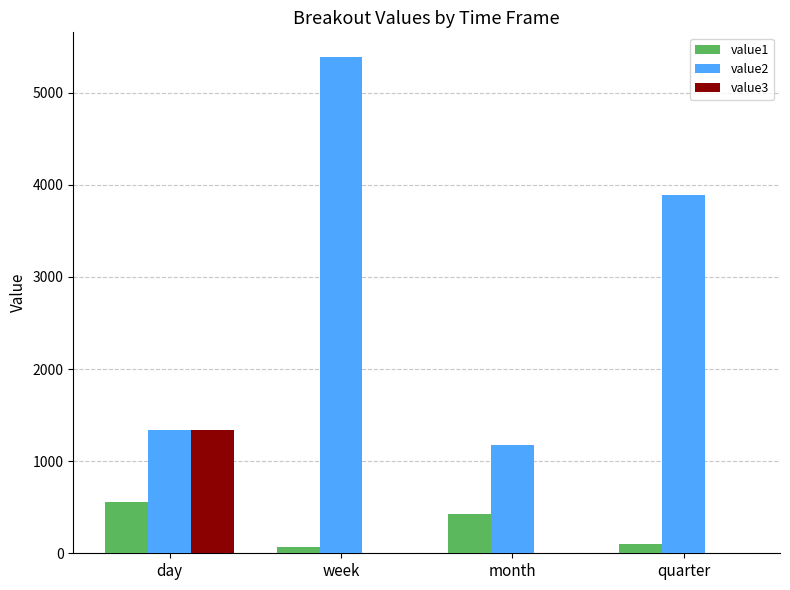

What is the sum of the value3 values at month and day?

1342.6